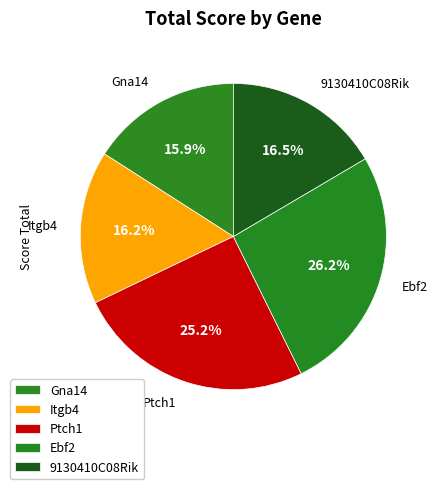

Which category has the biggest portion of the pie?

Ebf2